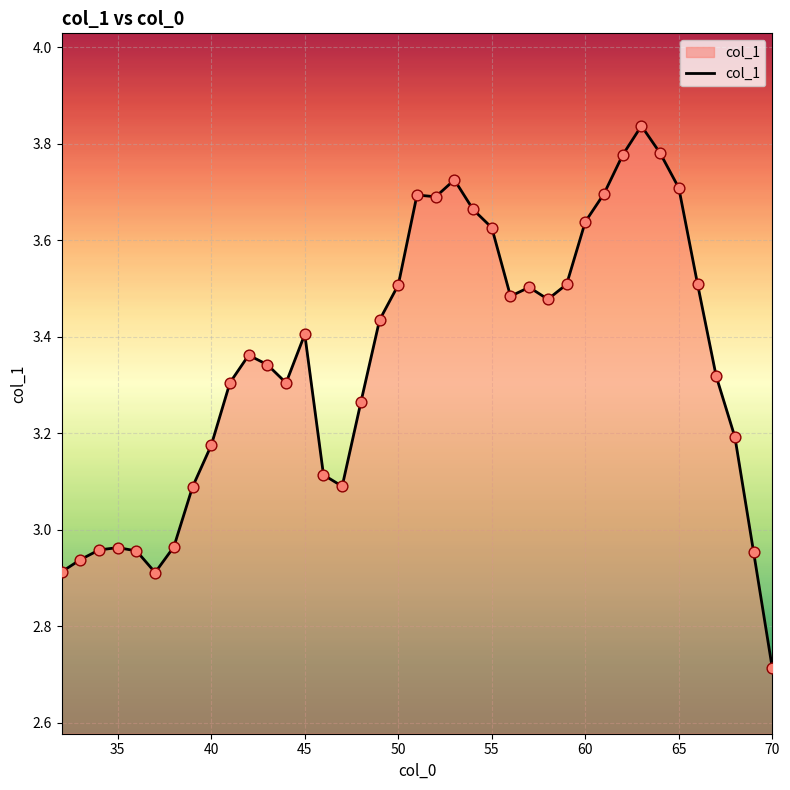

What is the minimum value shown in the chart?

2.7